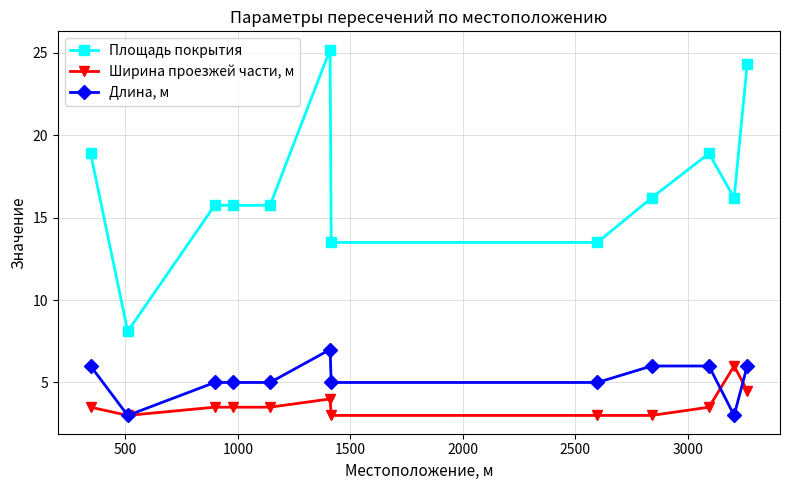

What is the average value of the Ширина проезжей части, м series?

3.7